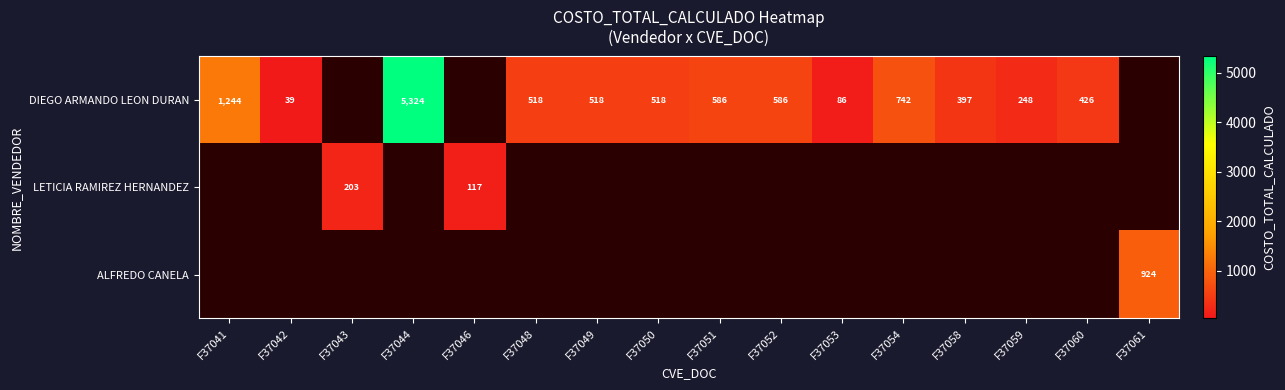

The DIEGO ARMANDO LEON DURAN series shows 1243.7 at F37041. True or false?

True